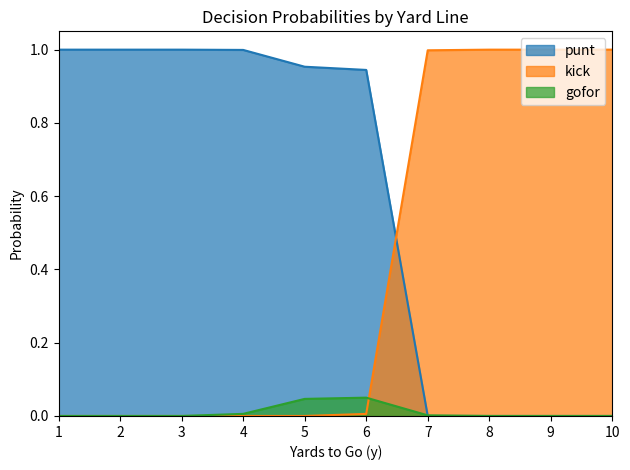

True or false: punt has a value of 0.9 at 6.

True